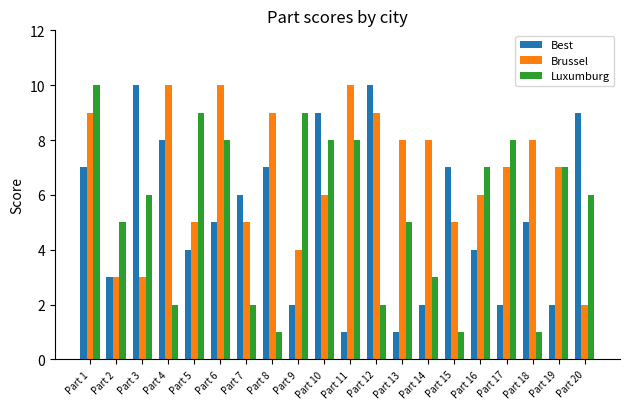

Between Part 6 and Part 9, which series saw the biggest shift?

Brussel